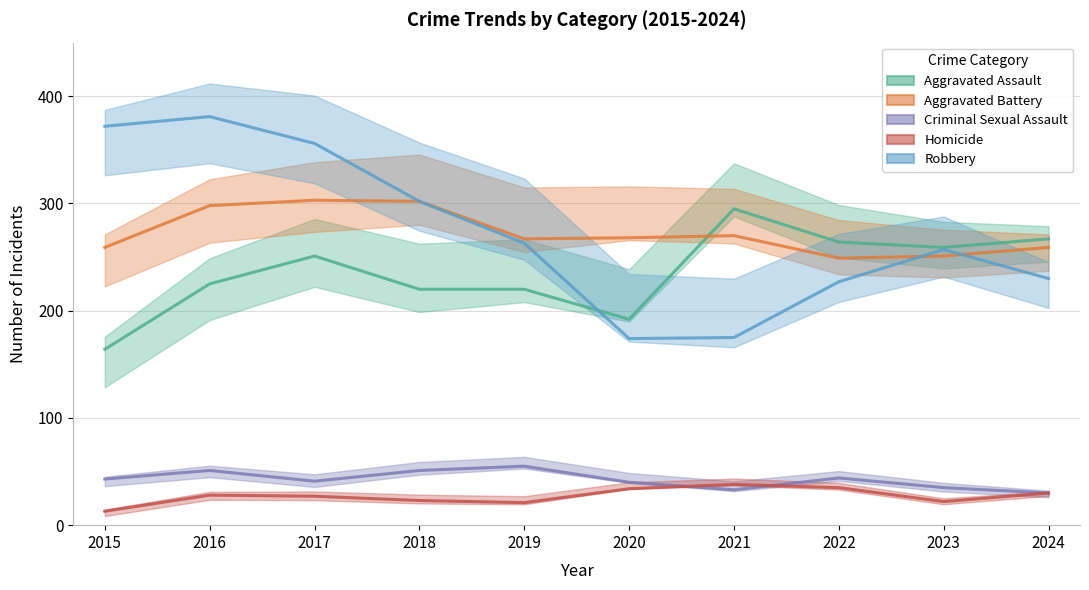

True or false: Homicide and Criminal Sexual Assault cross at least once.

True